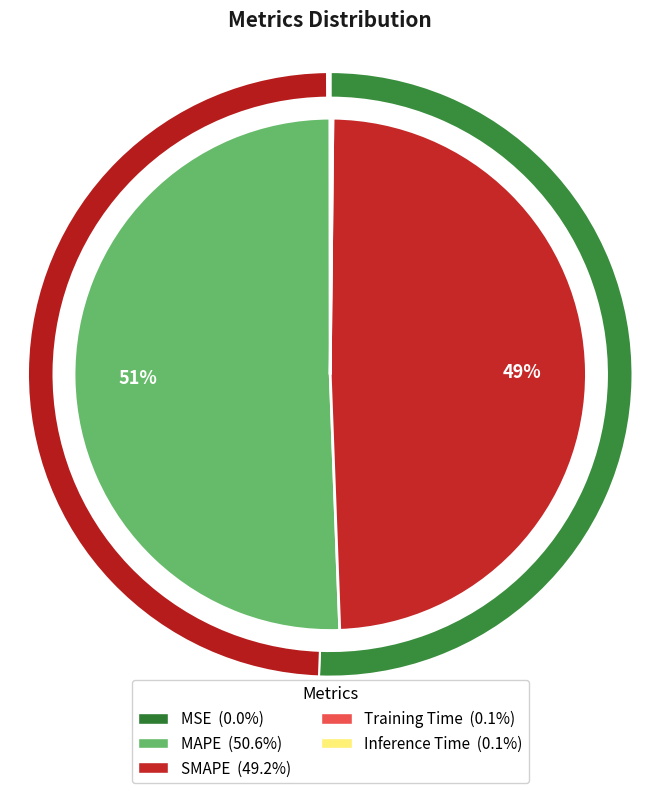

Which has a higher value, MAPE or Training Time?

MAPE